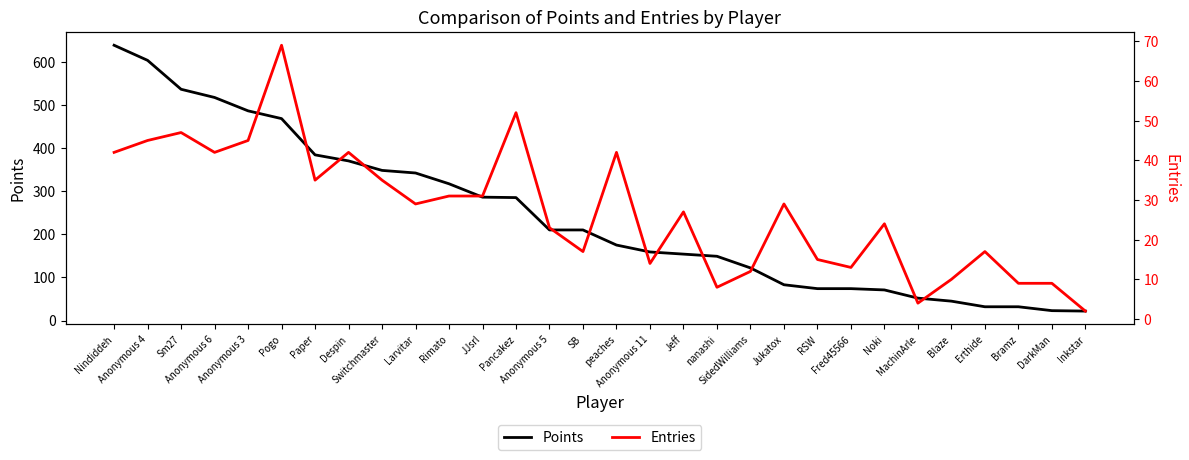

Read the Entries value at Pancakez.

52